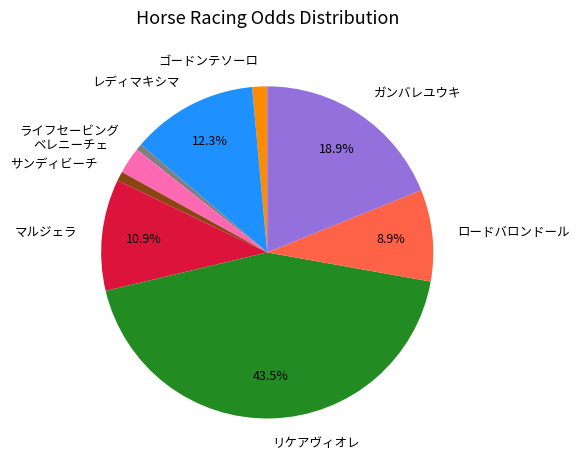

Which has a higher value, レディマキシマ or リケアヴィオレ?

リケアヴィオレ